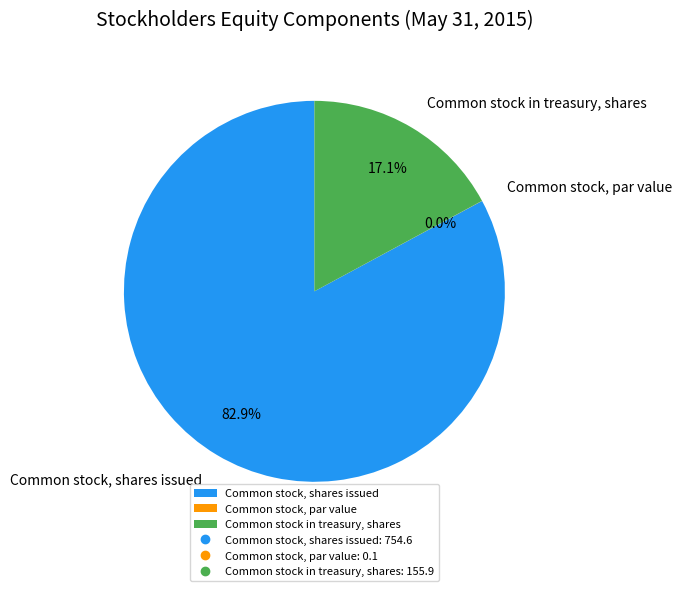

To the nearest percent, what is the average slice percentage?

33%